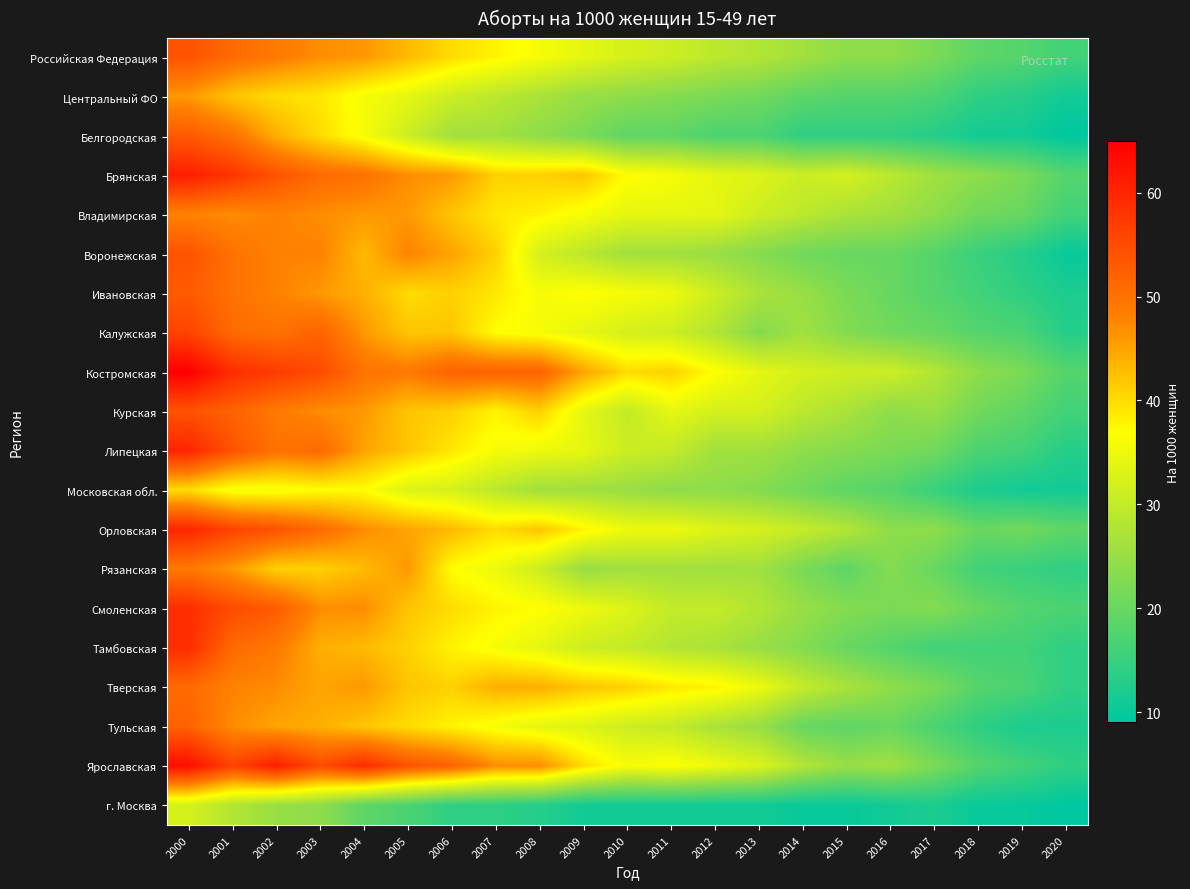

Rank the series by their maximum value, from lowest to highest.

г. Москва, Московская обл., Центральный ФО, Владимирская, Рязанская, Тверская, Тульская, Белгородская, Ивановская, Российская Федерация, Воронежская, Курская, Калужская, Смоленская, Тамбовская, Липецкая, Орловская, Брянская, Ярославская, Костромская